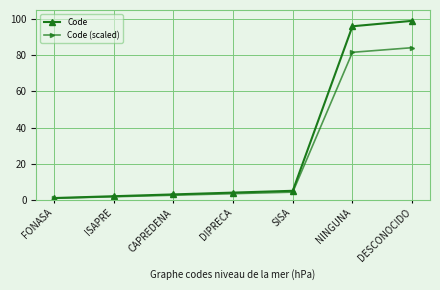

Which series has the largest range (max minus min)?

Code